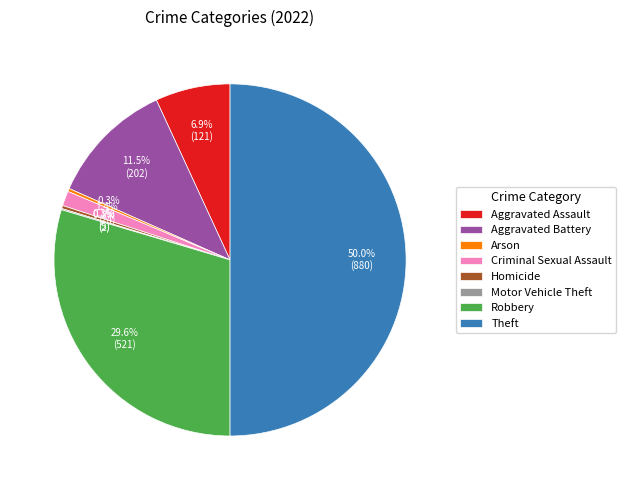

Between Criminal Sexual Assault and Homicide, which is larger?

Criminal Sexual Assault